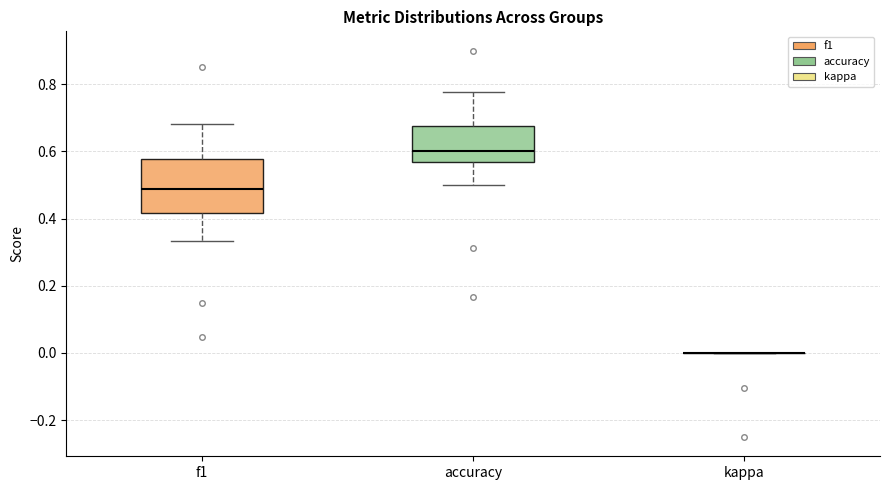

Comparing the boxes themselves (not the whiskers), which one is the tallest?

f1